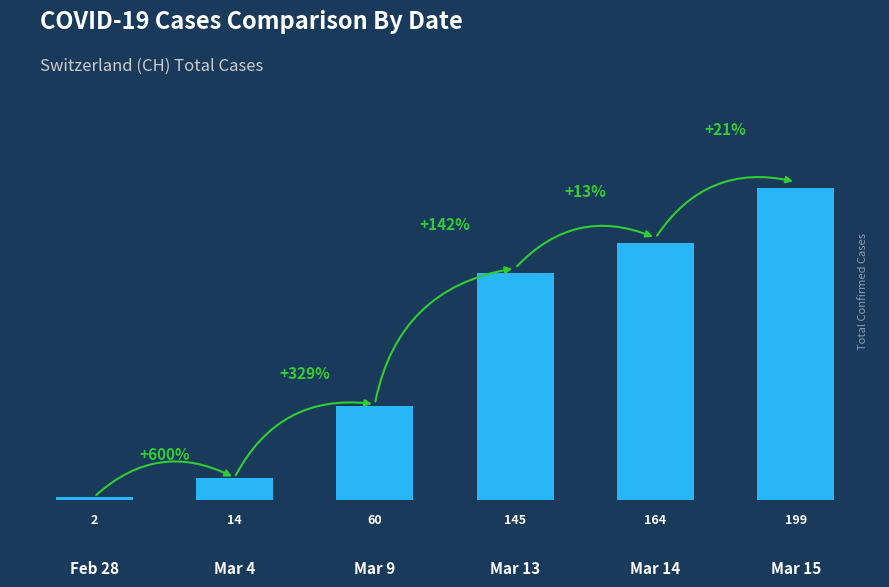

Rank the categories by value from lowest to highest.

Feb 28, Mar 4, Mar 9, Mar 13, Mar 14, Mar 15